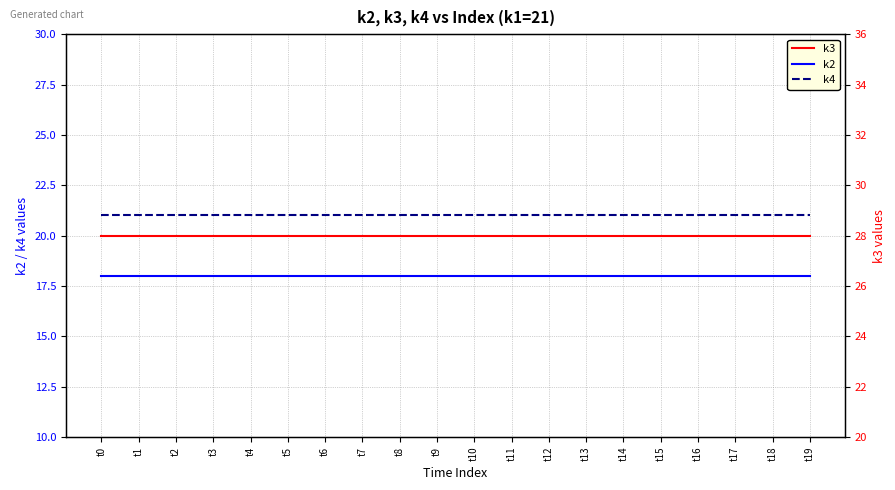

What is the sum of the k3 values at t16 and t10?

56